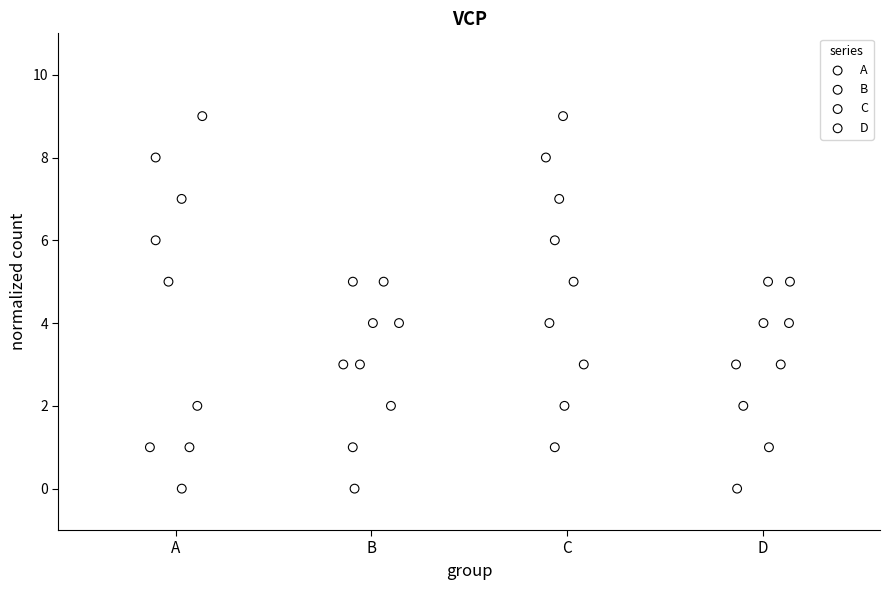

Which series has the largest Y range (max minus min)?

A